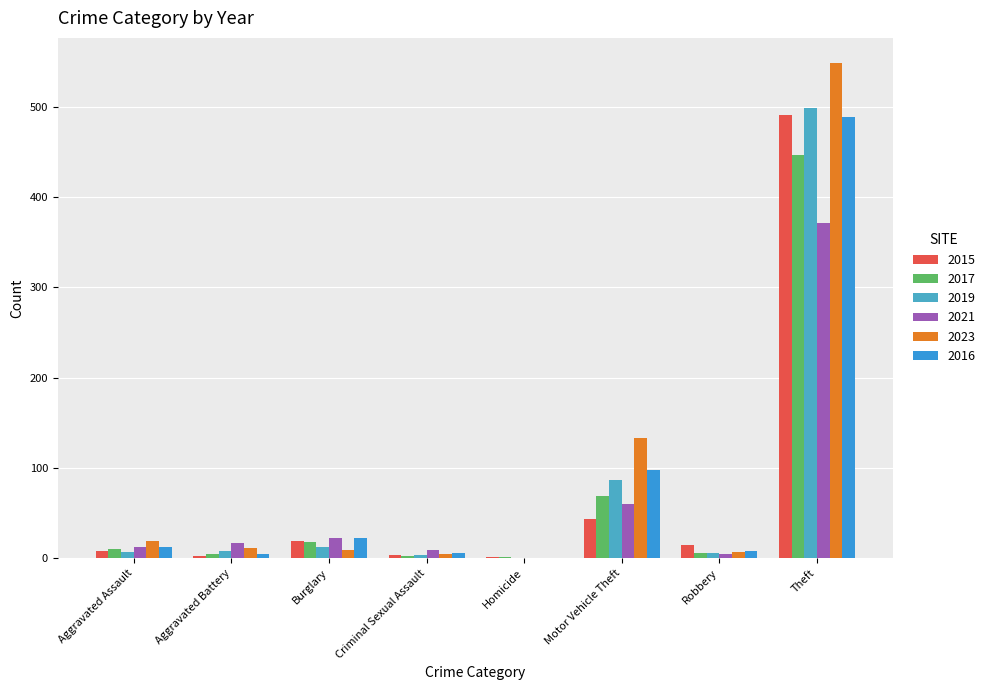

How many groups of bars are there?

8